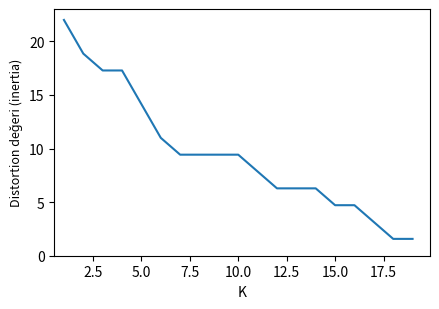

How many values are below 9?

9